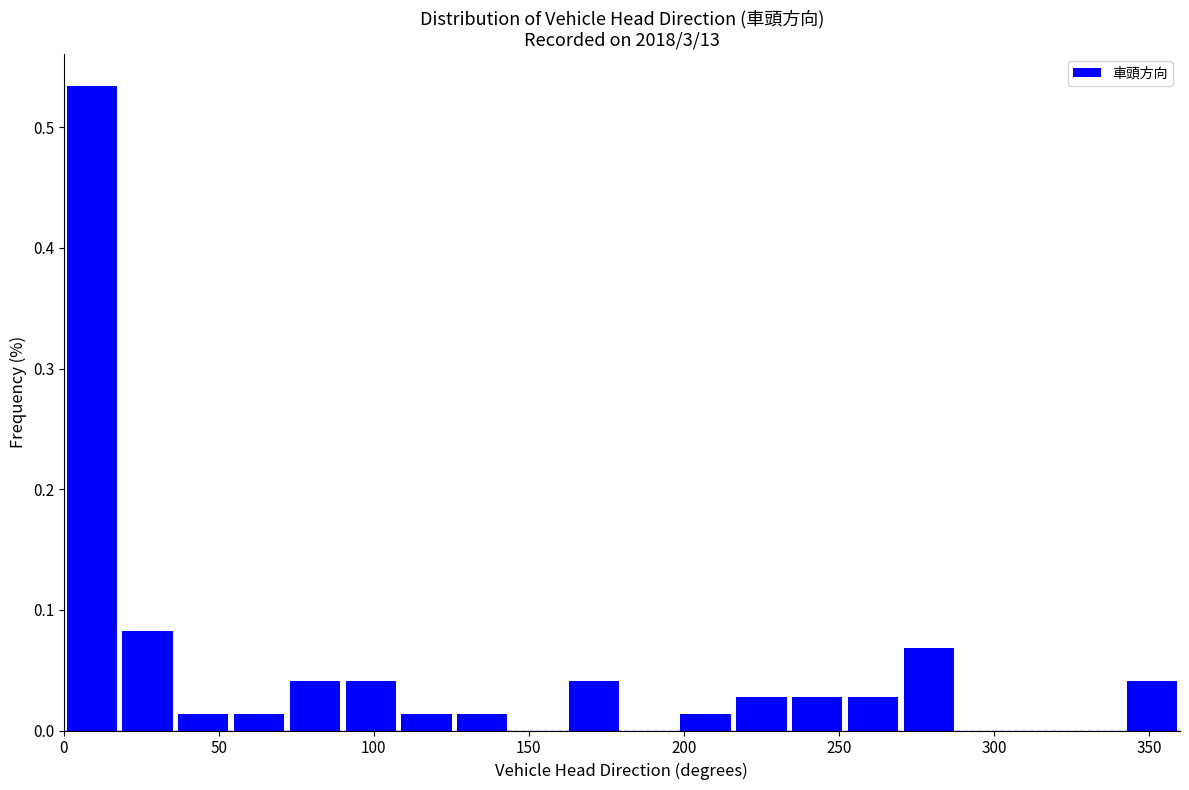

Around what value on the x-axis is the tallest bar? Give the approximate position of its centre, as read against the axis.

10